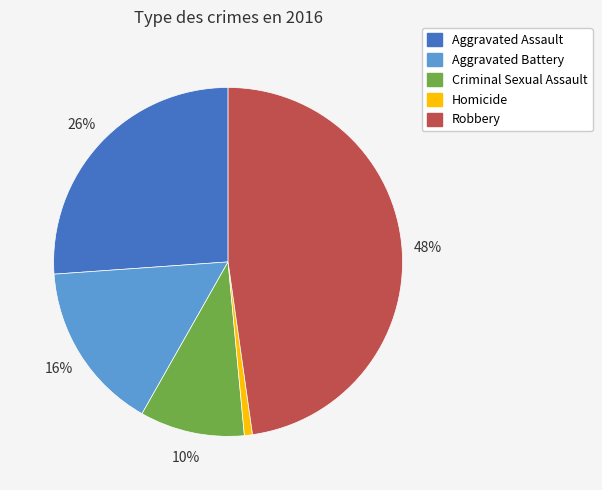

True or false: Criminal Sexual Assault accounts for 10% of the total.

True